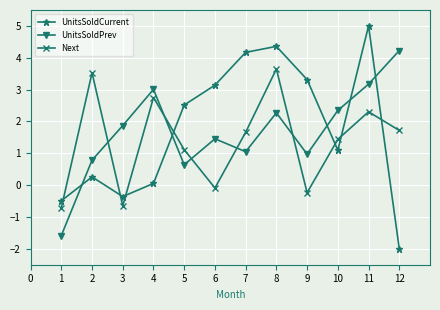

How many times do Next and UnitsSoldPrev cross each other?

5